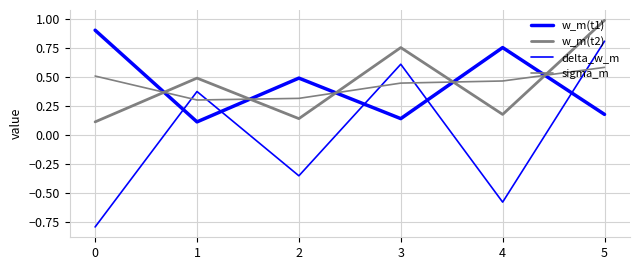

What is the difference between the maximum and minimum values in the w_m(t1) series?

0.8